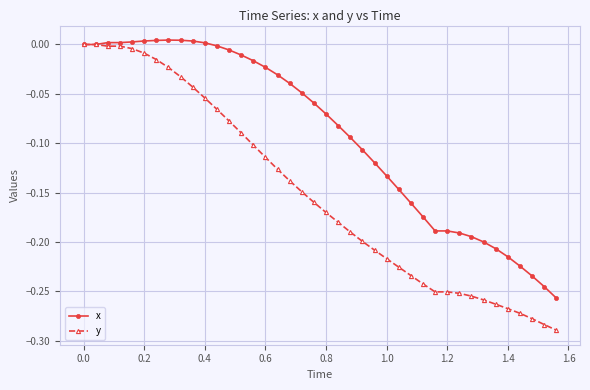

Count the number of categories in the chart.

40